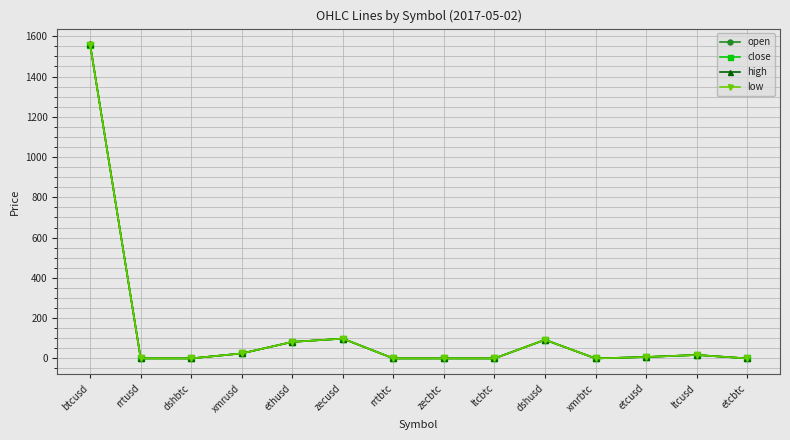

What is the approximate value of close at dshusd?

92.4